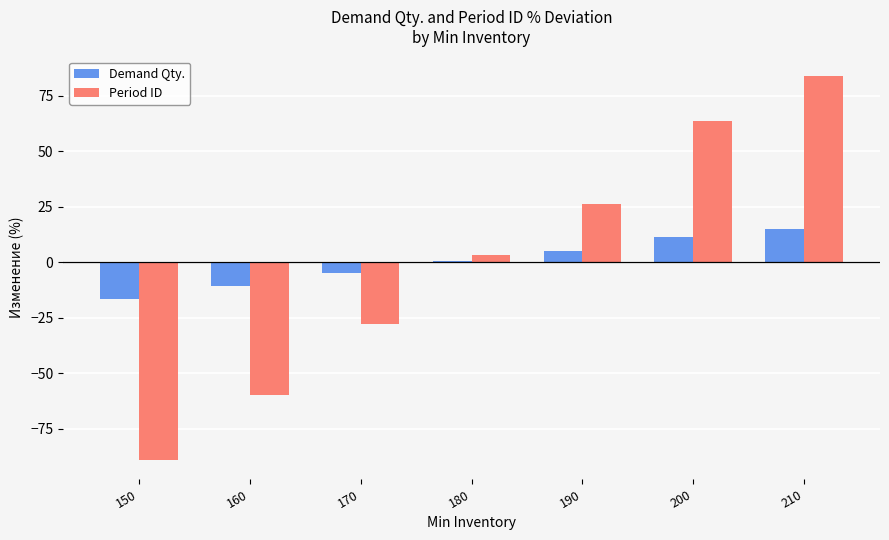

True or false: Demand Qty. has a value of 14.9 at 210.

True